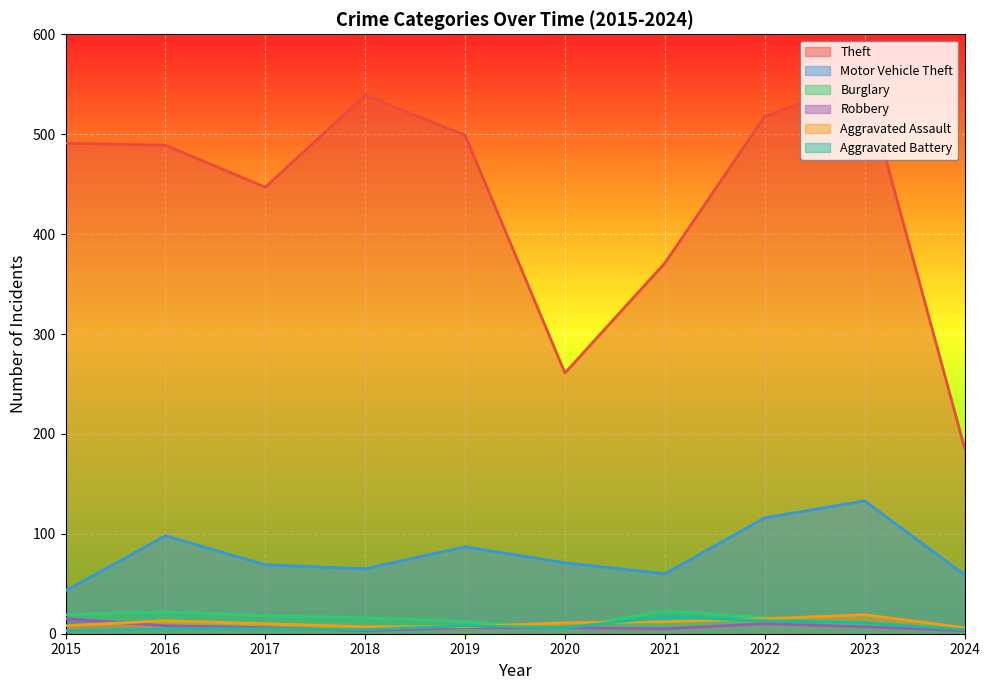

Which series has the largest total across all categories?

Theft